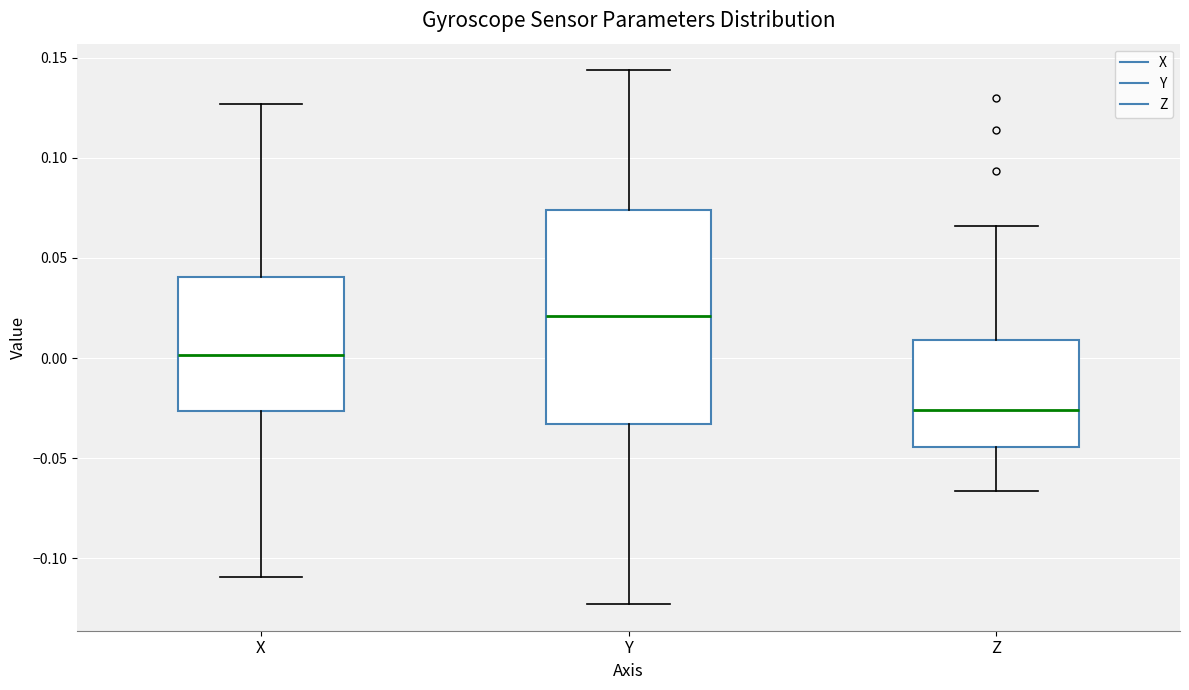

Reading left to right, read every box against the y-axis: the position of its median line, the range the box covers, and the ends of its whiskers. The values are not printed on the chart, so give them approximately, as read against the axis.

X: median 0.000, box -0.025 to 0.040, whiskers -0.110 to 0.125
Y: median 0.020, box -0.035 to 0.075, whiskers -0.125 to 0.145
Z: median -0.025, box -0.045 to 0.010, whiskers -0.065 to 0.065